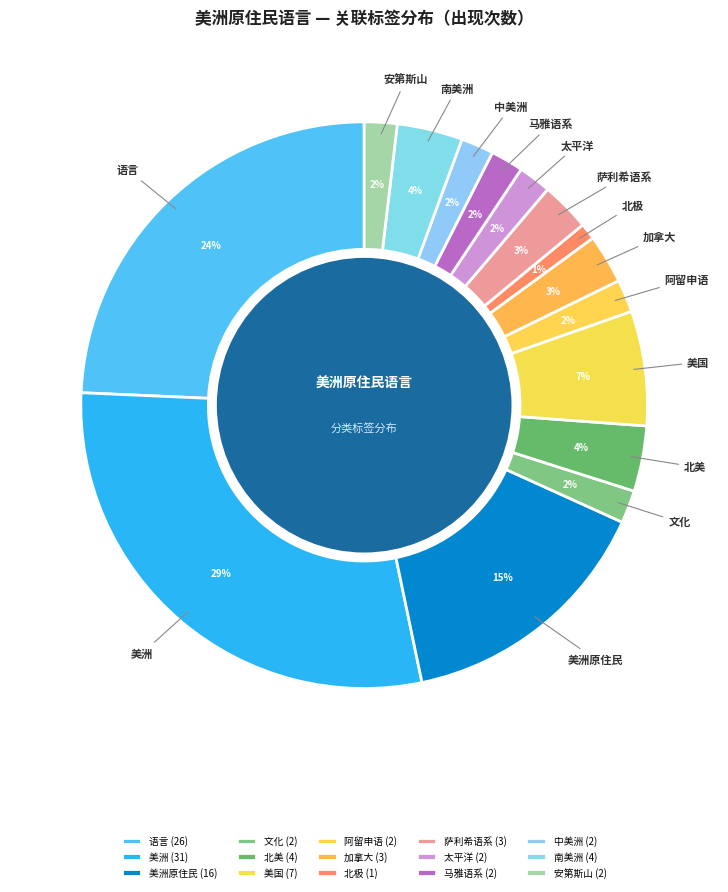

Combined, do 太平洋 and 安第斯山 account for over 50%?

No